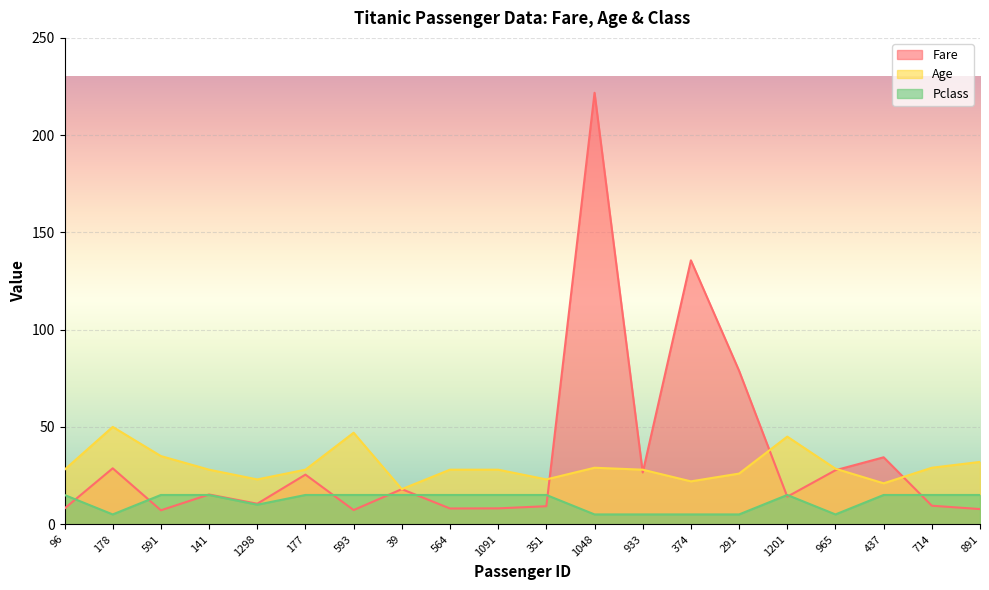

At which category is the sum across all series the highest?

1048